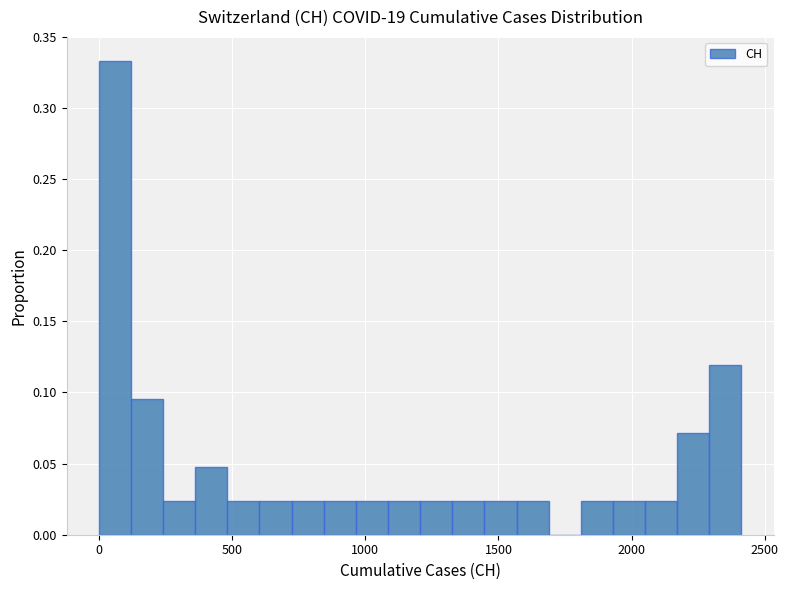

Around what value on the x-axis is the tallest bar? Give the approximate position of its centre, as read against the axis.

50